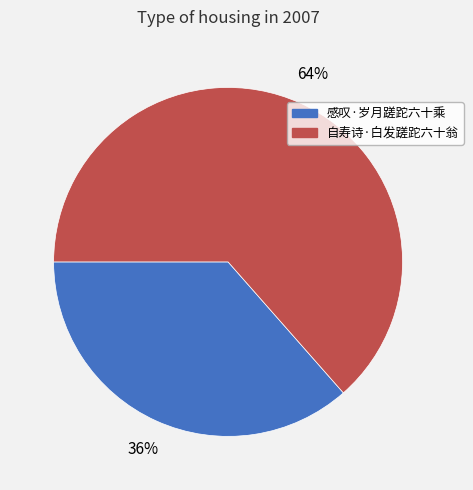

Rank the categories by value from lowest to highest.

感叹·岁月蹉跎六十乘, 自寿诗·白发蹉跎六十翁